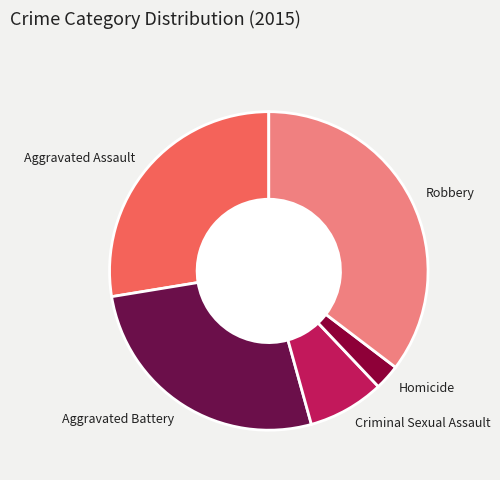

Is the sum of Aggravated Assault and Robbery greater than half?

Yes